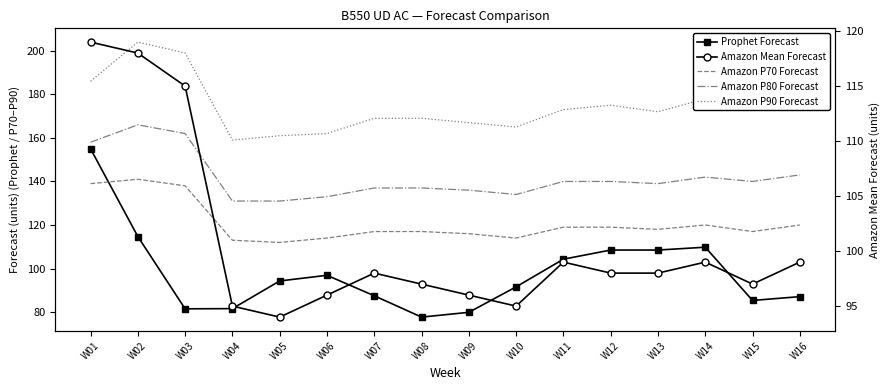

What is the difference between the highest and lowest values at W01?

67.0